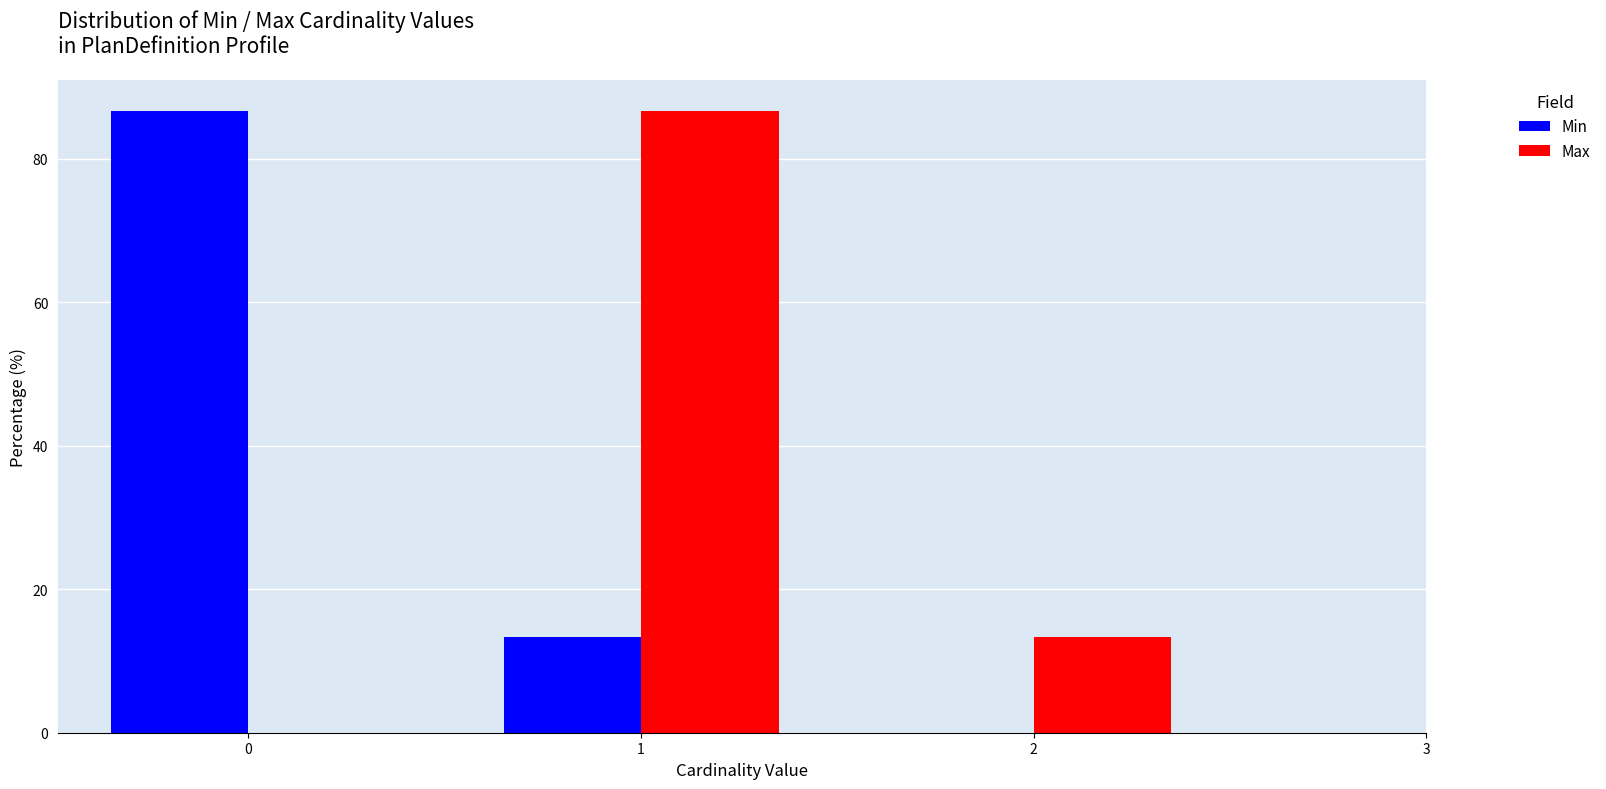

In the Min series, which range on the x-axis has the tallest bar?

-0.5 to 0.5